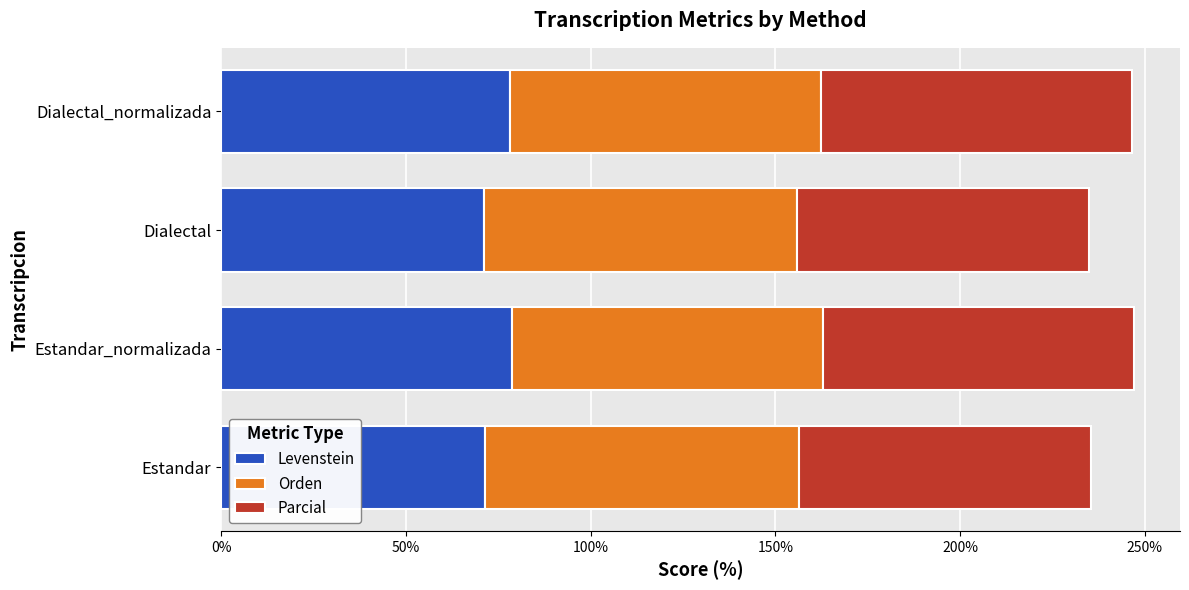

What is the average value of the Levenstein series?

74.8